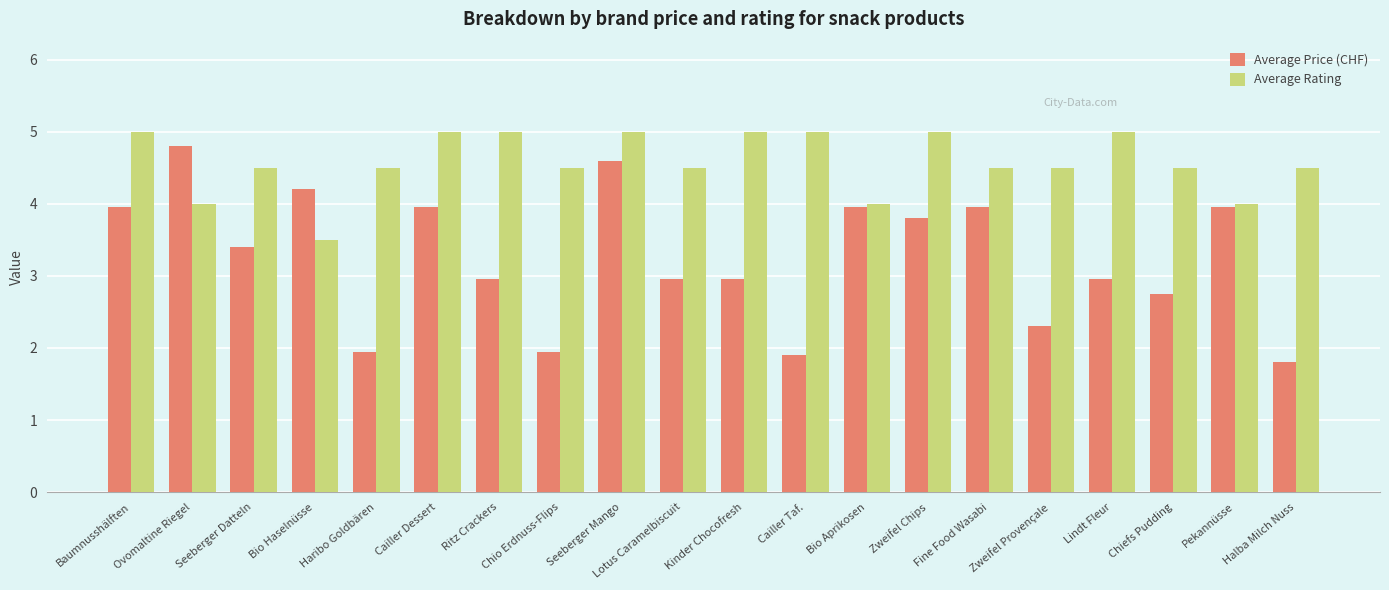

What are all the series names shown in the legend?

Average Price (CHF), Average Rating